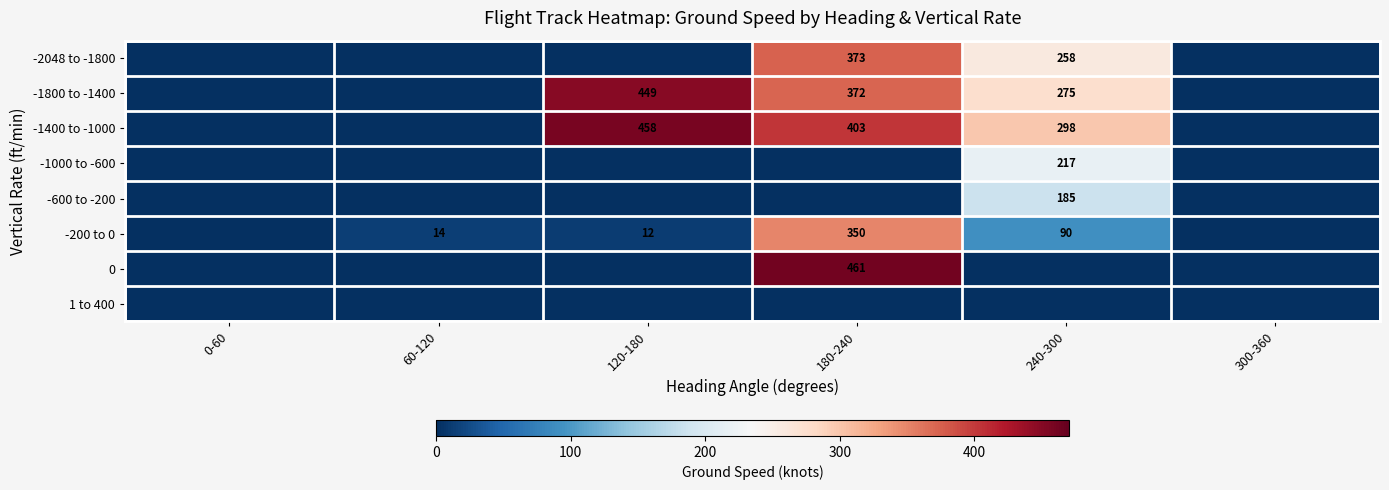

Count the number of categories in the chart.

6